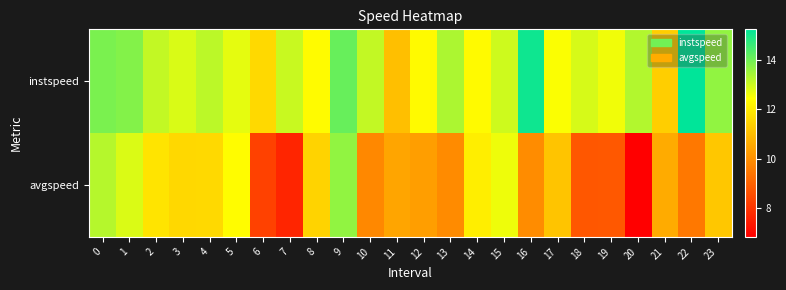

Reading right to left, what are all the values shown in this chart?

instspeed: 23=13.6	22=15.2	21=11.4	20=13.3	19=12.6	18=12.9	17=12.5	16=15.1	15=13.0	14=12.3	13=13.3	12=12.3	11=11.0	10=13.1	9=14.1	8=12.4	7=13.0	6=11.6	5=12.7	4=13.2	3=12.9	2=13.1	1=13.8	0=13.9
avgspeed: 23=11.2	22=9.5	21=10.6	20=6.8	19=8.8	18=8.8	17=11.2	16=9.9	15=12.6	14=12.1	13=9.9	12=10.3	11=10.5	10=9.8	9=13.6	8=11.5	7=7.7	6=8.3	5=12.4	4=11.6	3=11.6	2=11.8	1=12.8	0=13.2